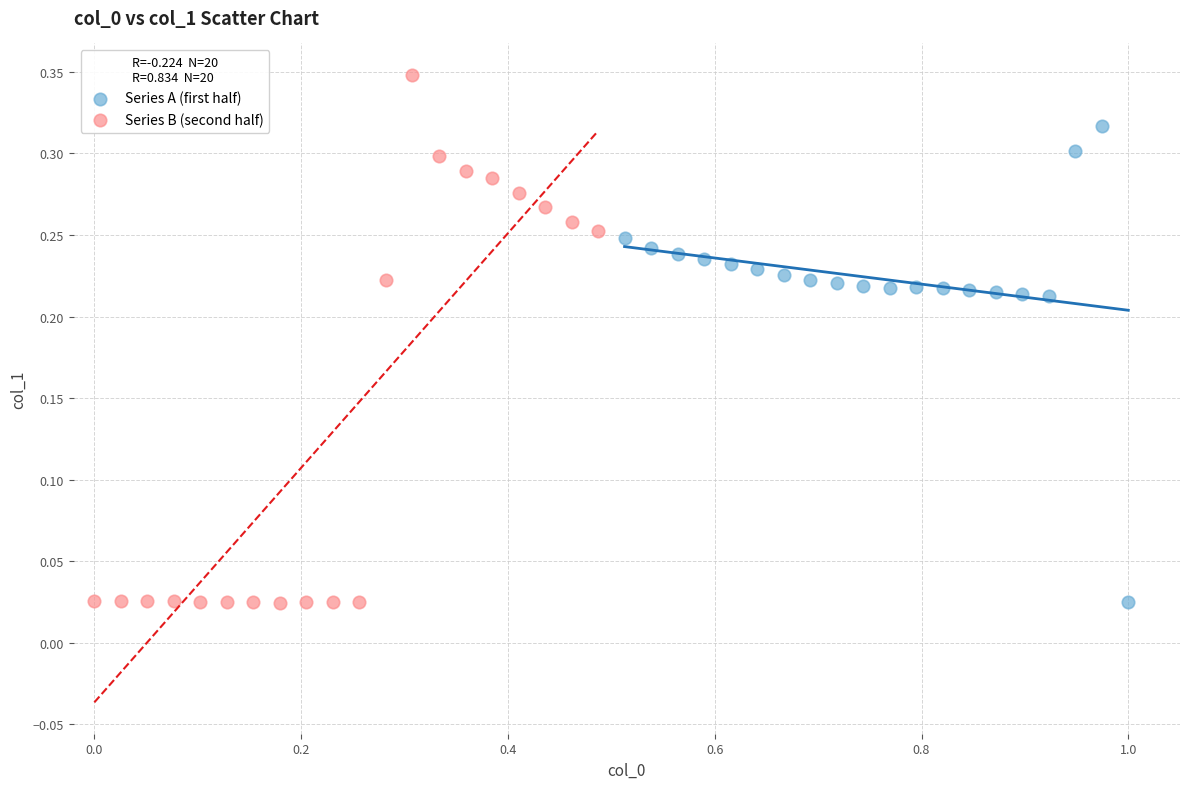

What are all the series names shown in the legend?

Series A (first half), Series B (second half)